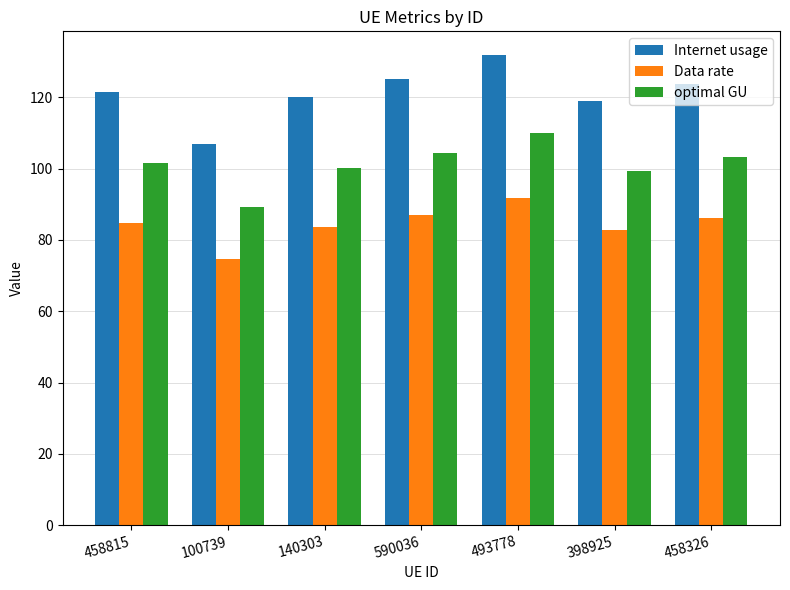

Is it true that optimal GU equals 101.5 at 458815?

True